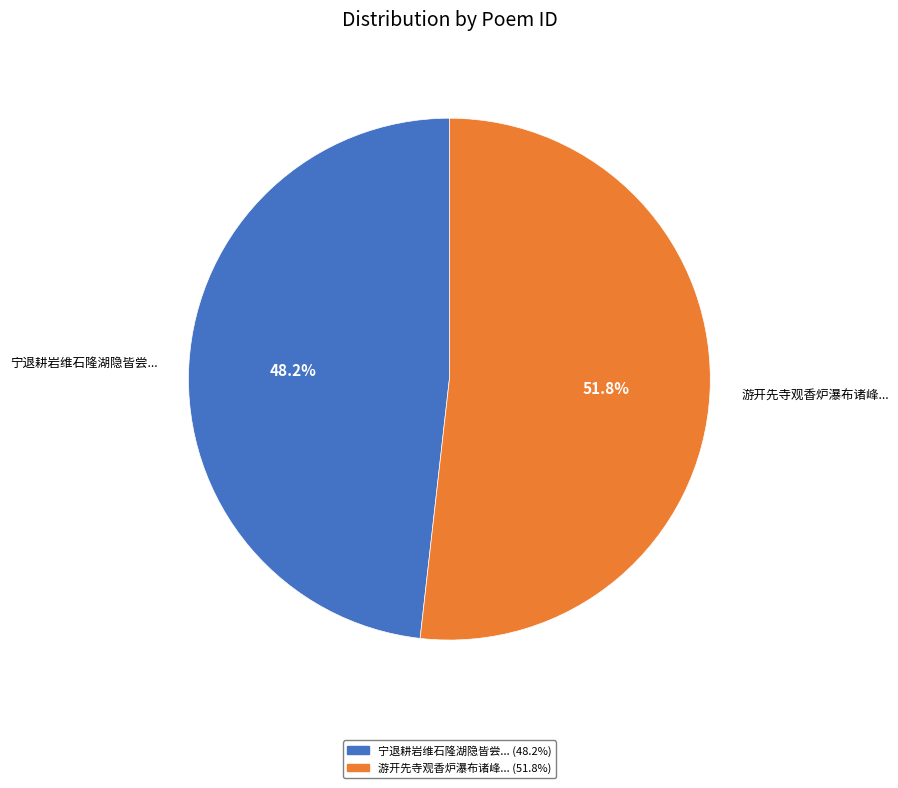

Which category has the smallest portion of the pie?

宁退耕岩维石隆湖隐皆尝...